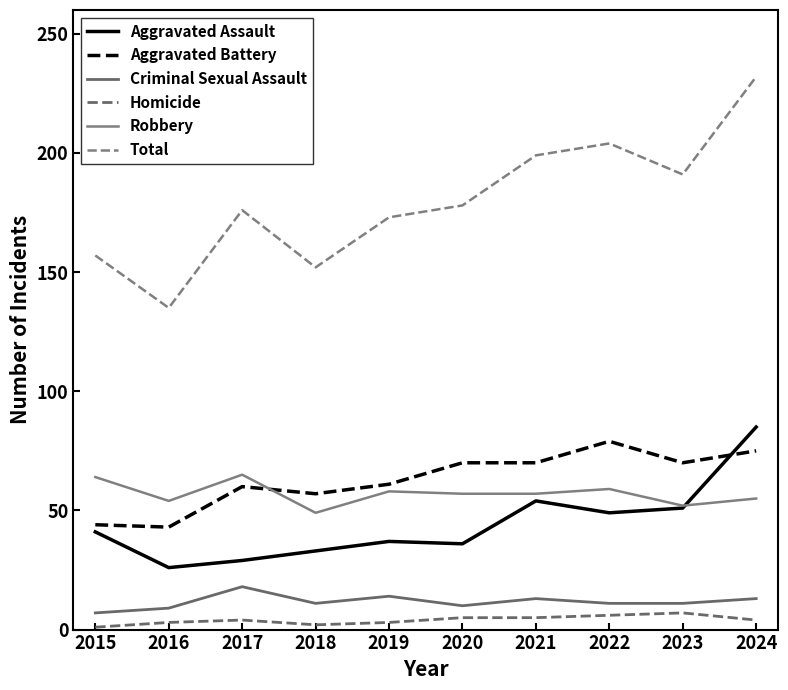

How many lines are shown in the chart?

6